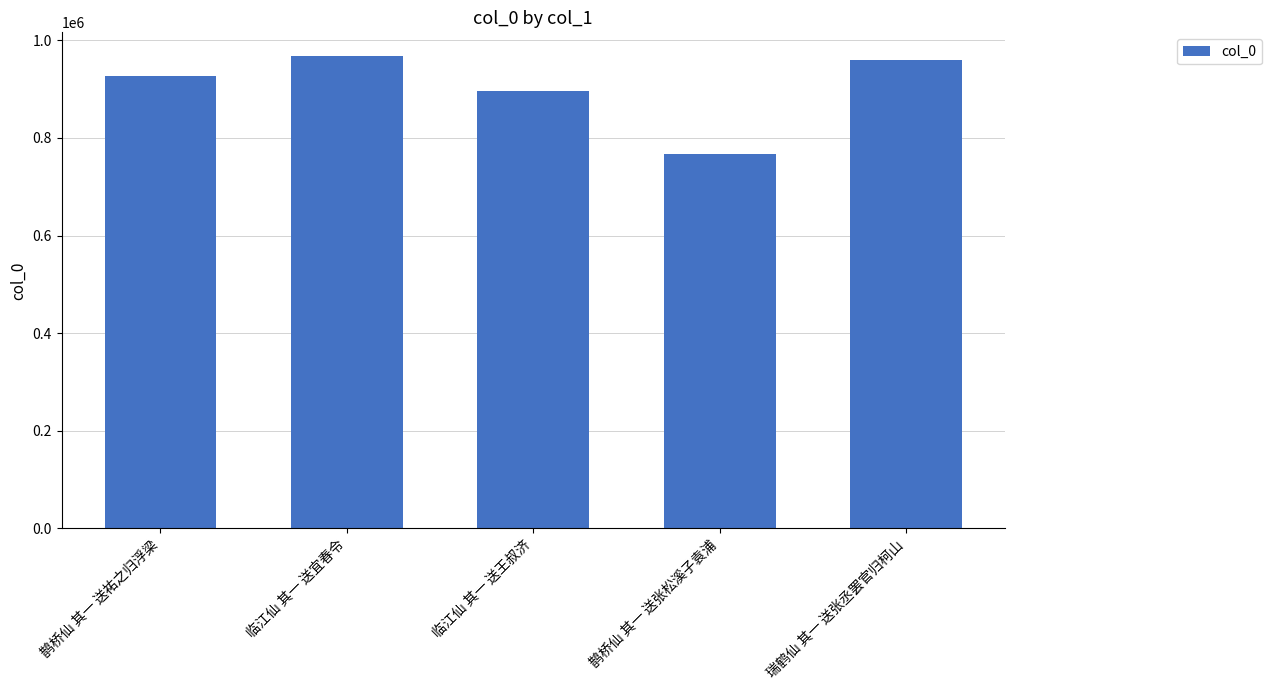

What is the sum of the values at 鹊桥仙 其一 送祐之归浮梁 and 鹊桥仙 其一 送张松溪子袁浦?

1692525